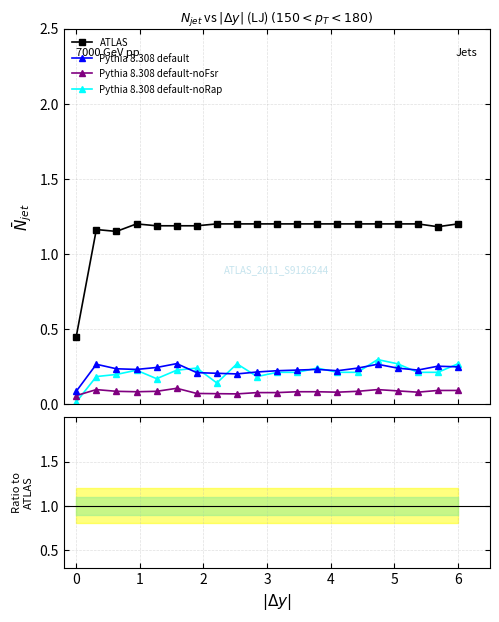

How many series are shown in this chart?

4